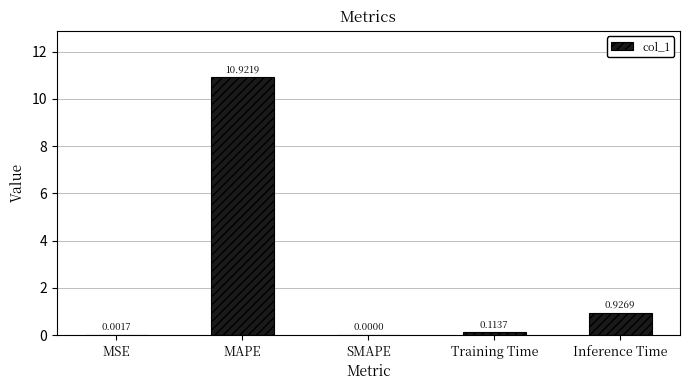

Are the bars horizontal?

No